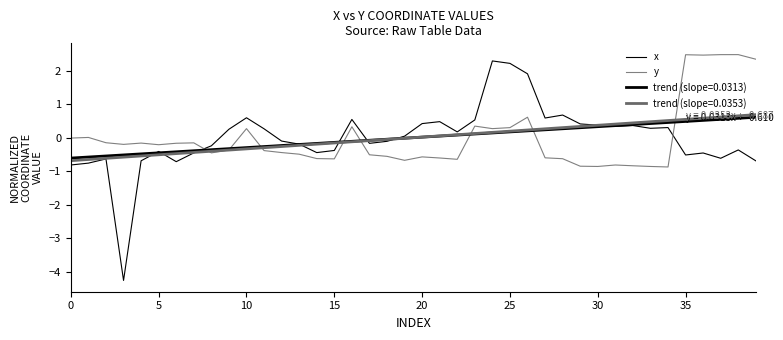

What is the label of the 25th point from the right?

15